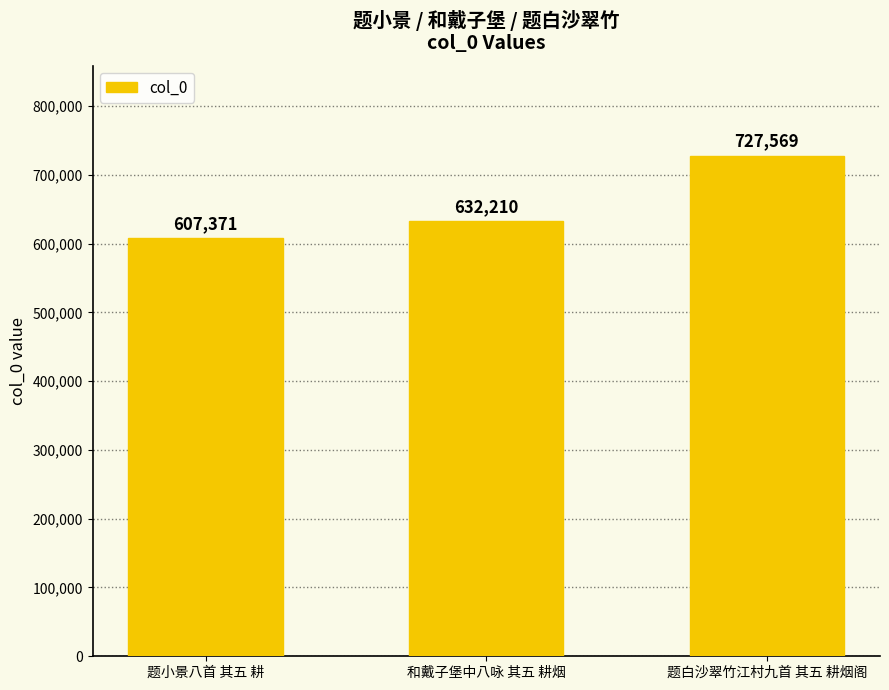

List the labels in order of value, largest first.

题白沙翠竹江村九首 其五 耕烟阁, 和戴子堡中八咏 其五 耕烟, 题小景八首 其五 耕